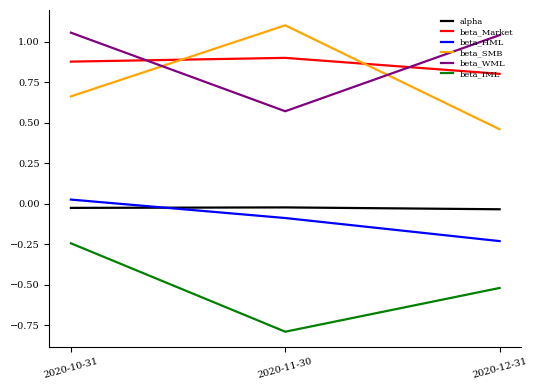

What is the minimum value shown in the chart?

-0.8